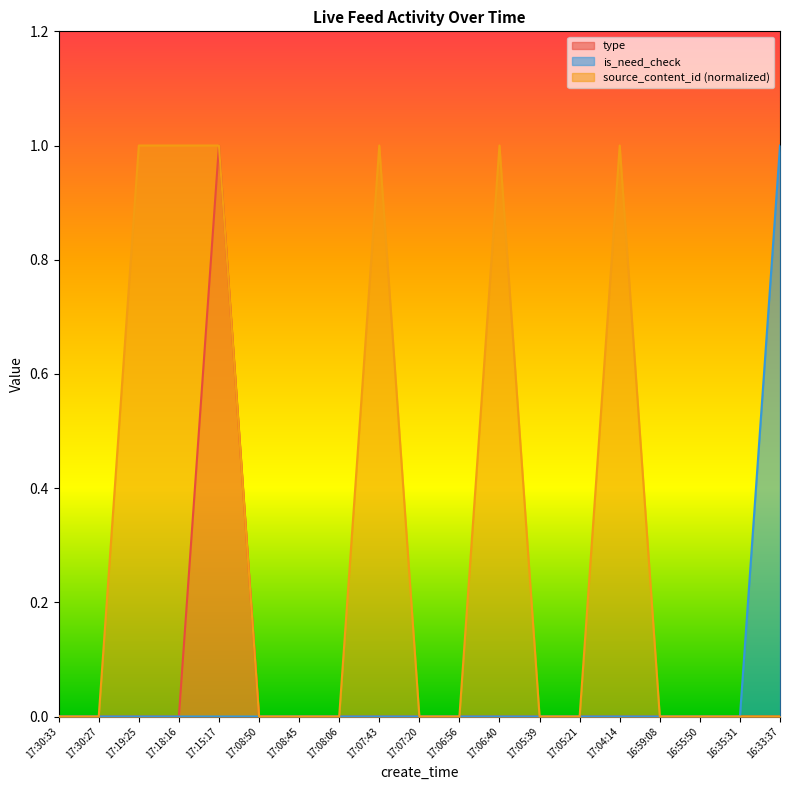

What is the difference between the maximum and minimum values in the type series?

1.0